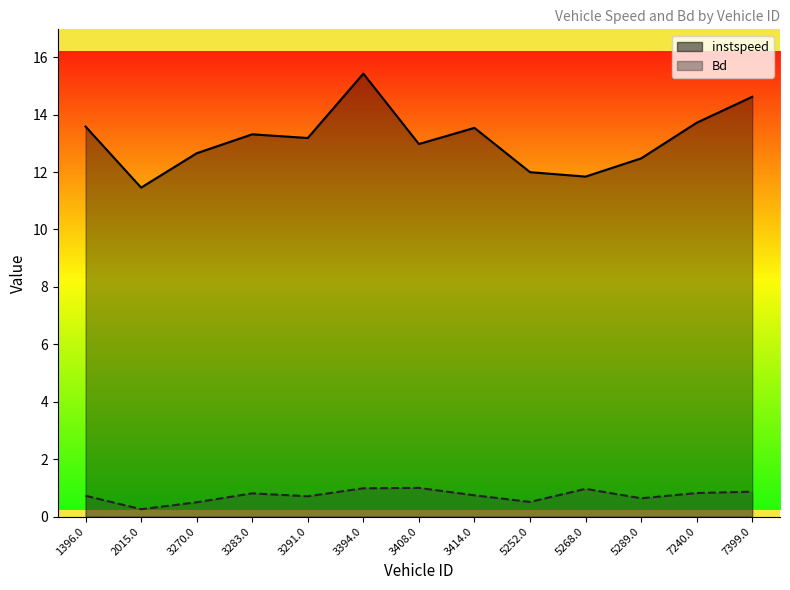

What is the highest value of the instspeed series?

15.4